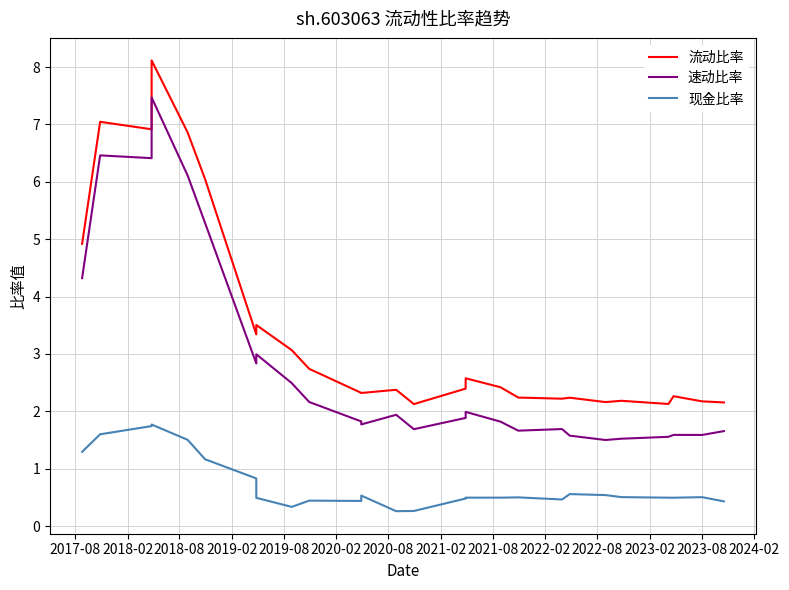

Reading left to right, transcribe all the data shown in this chart.

流动比率: 4.9	7.0	6.9	8.1	6.9	6.0	3.3	3.5	3.1	2.7	2.3	2.3	2.4	2.1	2.4	2.6	2.4	2.2	2.2	2.2	2.2	2.2	2.1	2.3	2.2	2.2
速动比率: 4.3	6.5	6.4	7.5	6.1	5.3	2.8	3.0	2.5	2.2	1.8	1.8	1.9	1.7	1.9	2.0	1.8	1.7	1.7	1.6	1.5	1.5	1.6	1.6	1.6	1.7
现金比率: 1.3	1.6	1.7	1.8	1.5	1.2	0.8	0.5	0.3	0.4	0.4	0.5	0.3	0.3	0.5	0.5	0.5	0.5	0.5	0.6	0.5	0.5	0.5	0.5	0.5	0.4